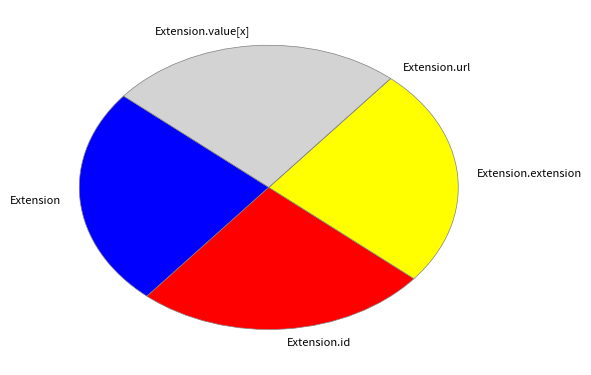

Which slice is the smallest?

Extension.url